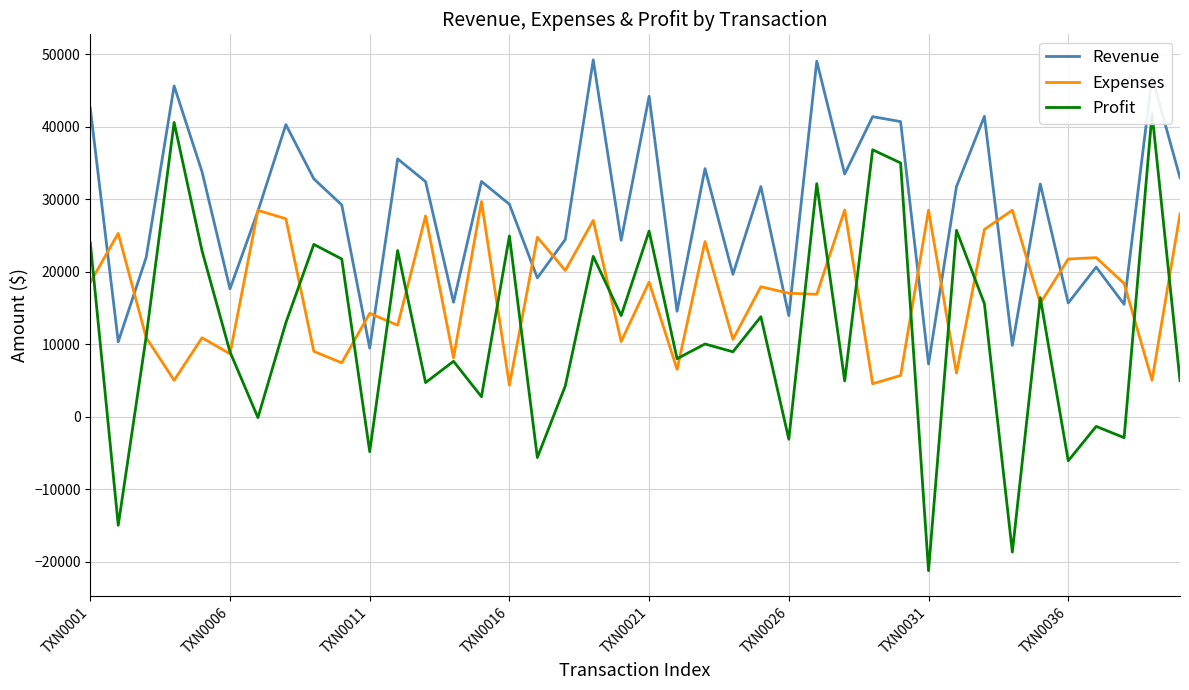

At which label does Revenue reach its minimum?

TXN0031